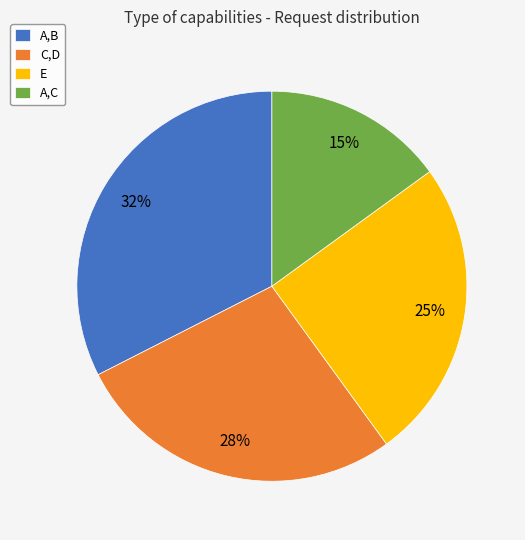

To the nearest percent, what portion does E represent?

25%